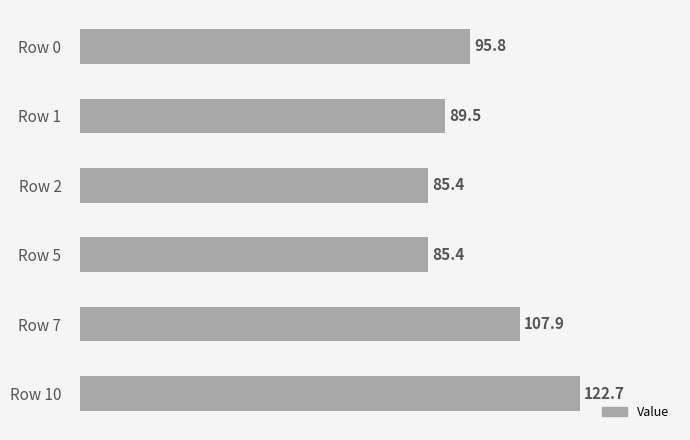

What is the difference between the maximum and minimum values?

37.3